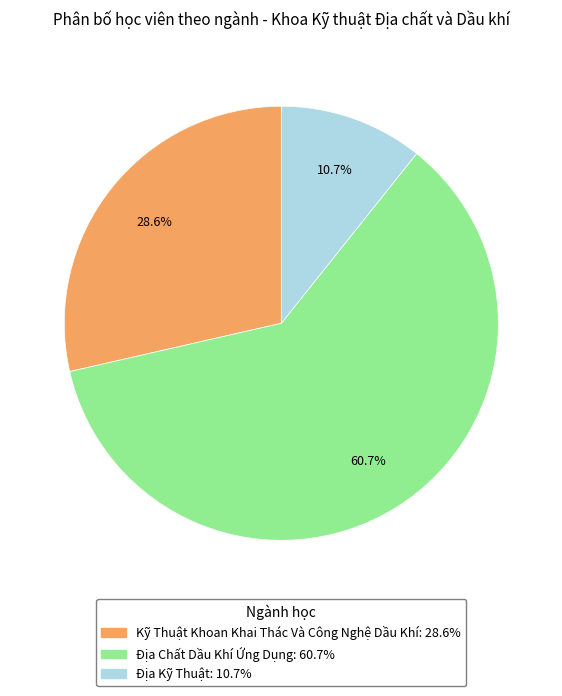

To the nearest percent, what is the average slice percentage?

33%